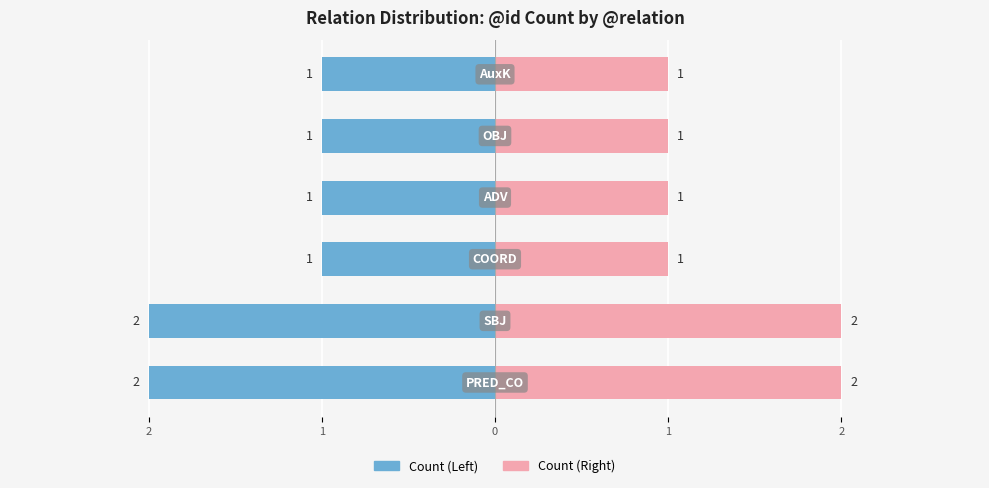

Which series changed the most between 1 and 1?

Count (Left)